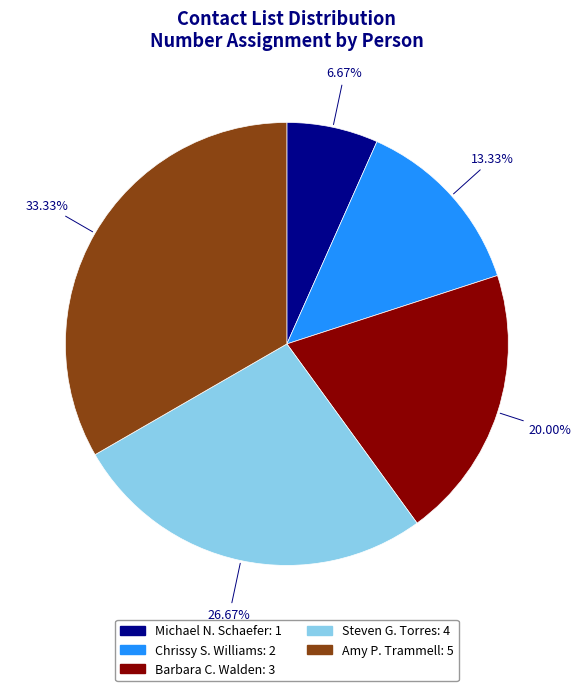

The Steven G. Torres slice represents 39% of the pie. True or false?

False